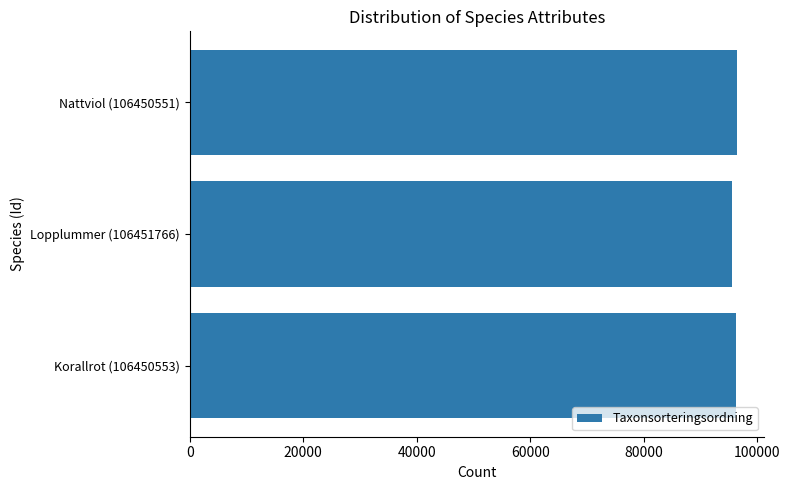

What is the sum of the values at Nattviol (106450551) and Lopplummer (106451766)?

191878